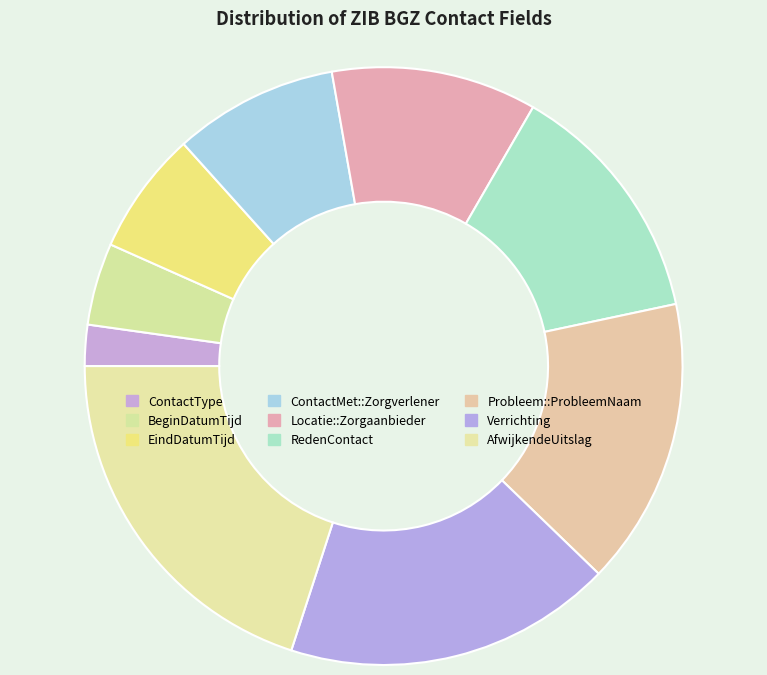

To the nearest percent, what is the difference between the EindDatumTijd and Probleem::ProbleemNaam slice percentages?

9%